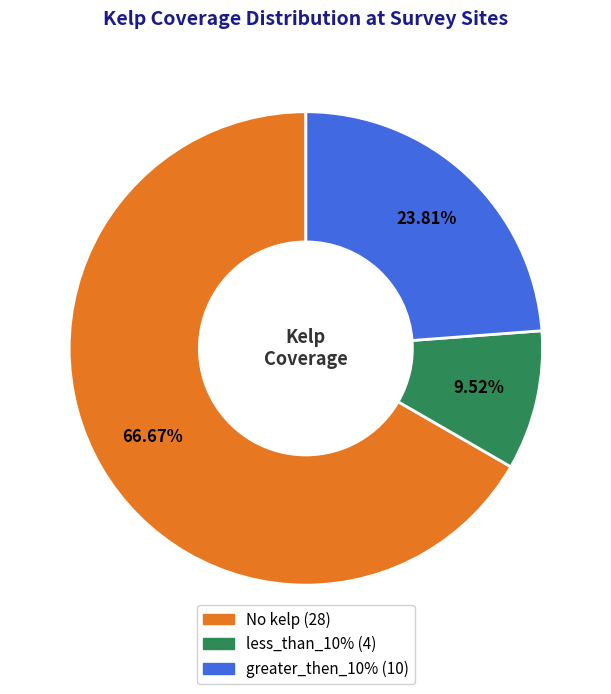

Which category has the biggest portion of the pie?

No kelp